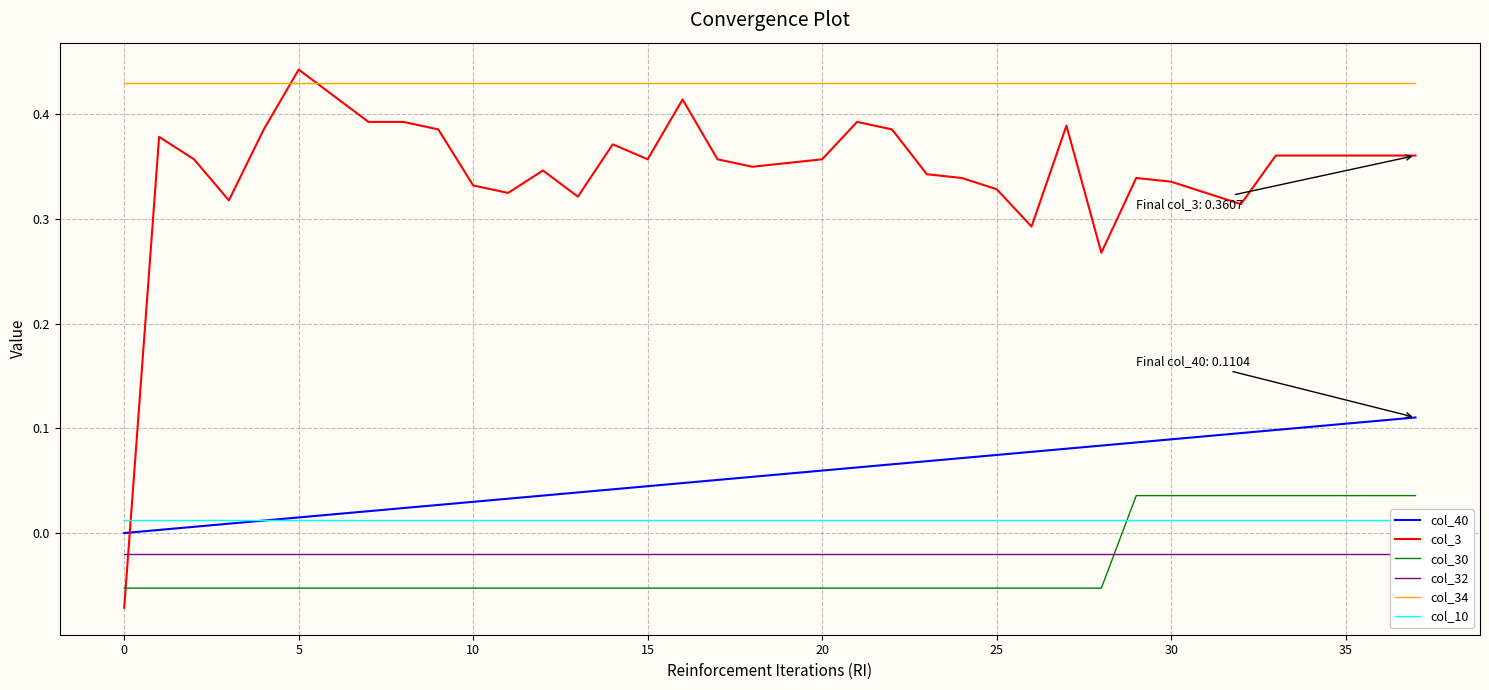

The value of col_40 at 23 is 0.1. True or false?

True